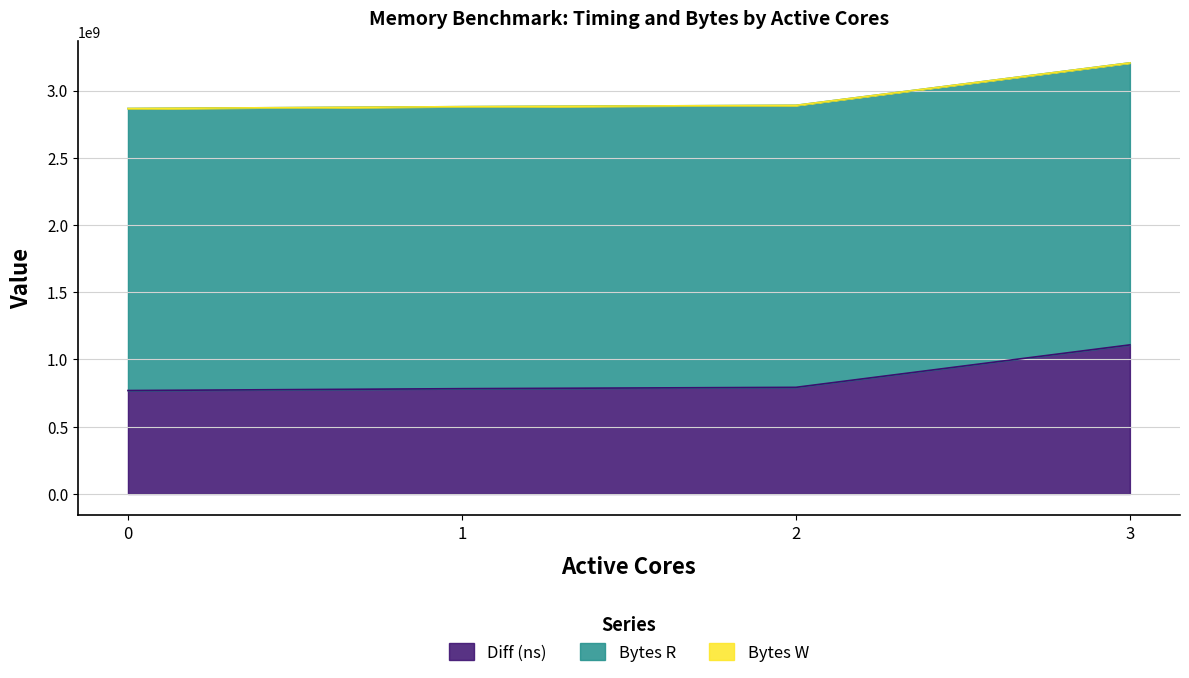

True or false: Bytes R has more than 1 points higher than both neighbors.

False